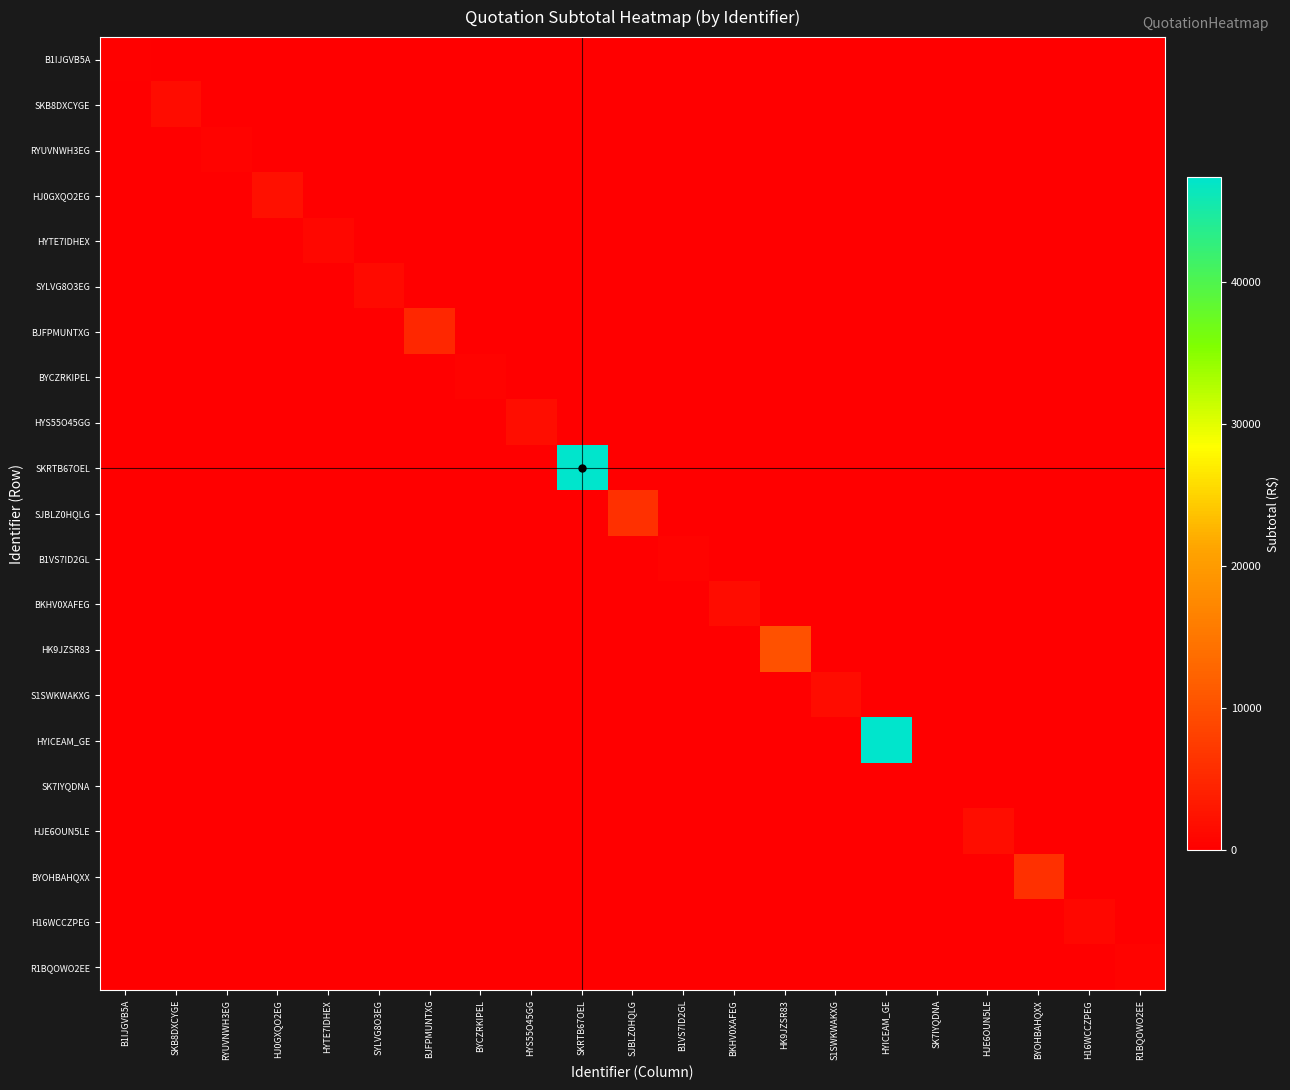

Which series has the widest spread of values?

SKRTB67OEL